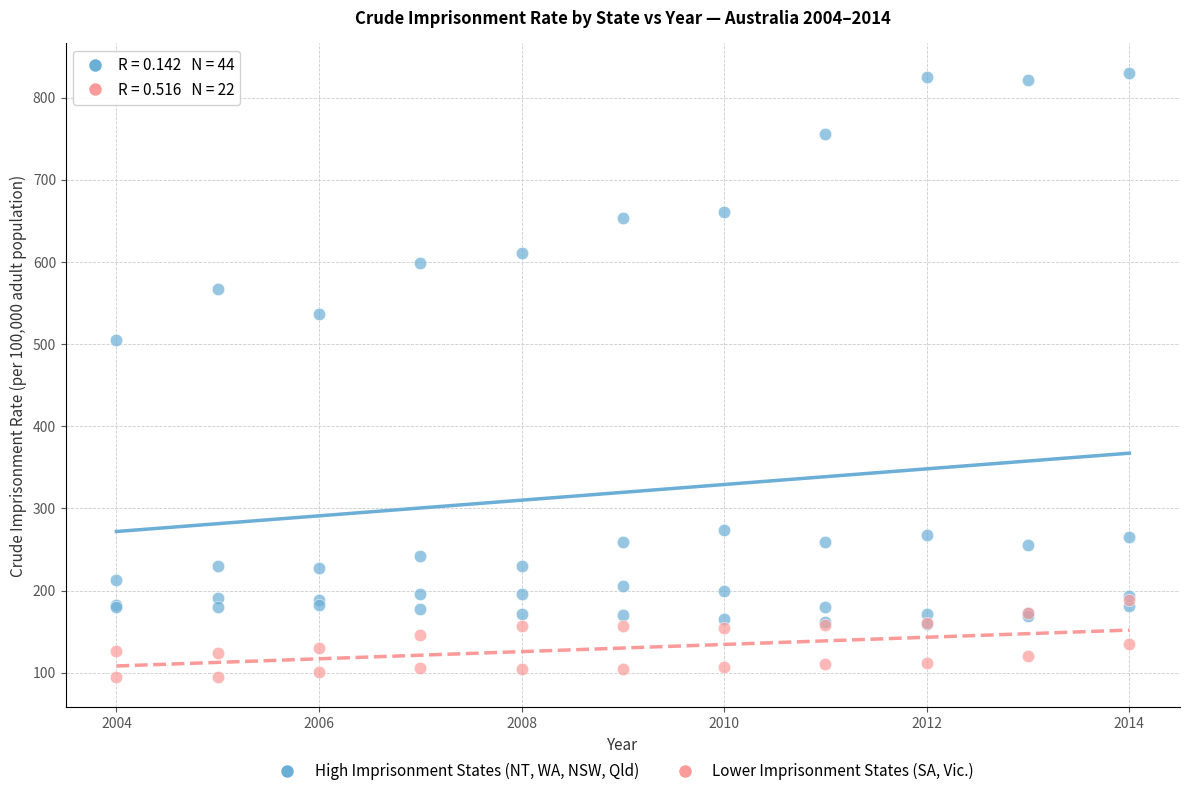

Which series reaches the maximum Y coordinate?

High Imprisonment States (NT, WA, NSW, Qld)